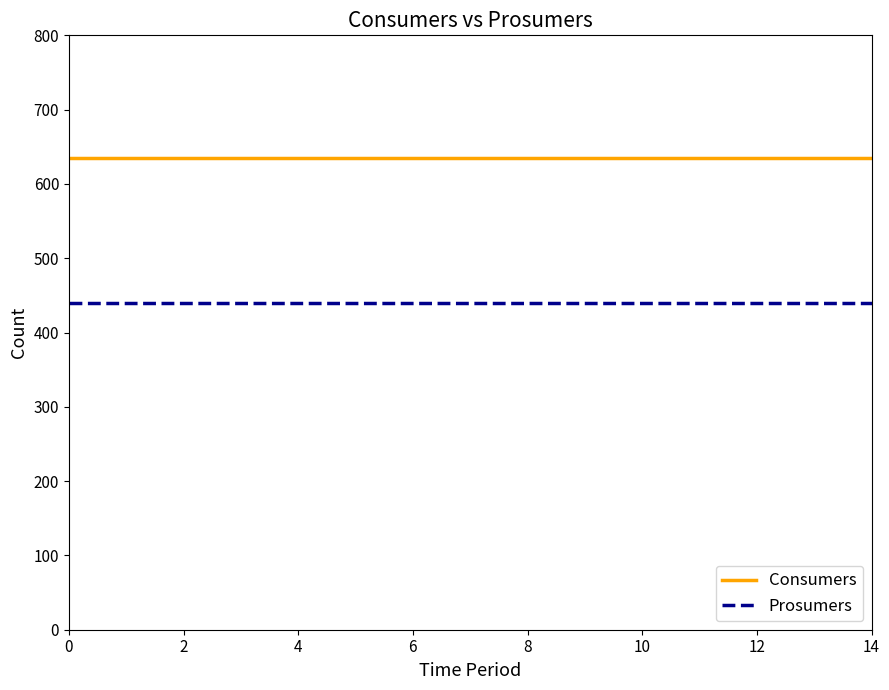

Is this an area chart (filled region under the line)?

No